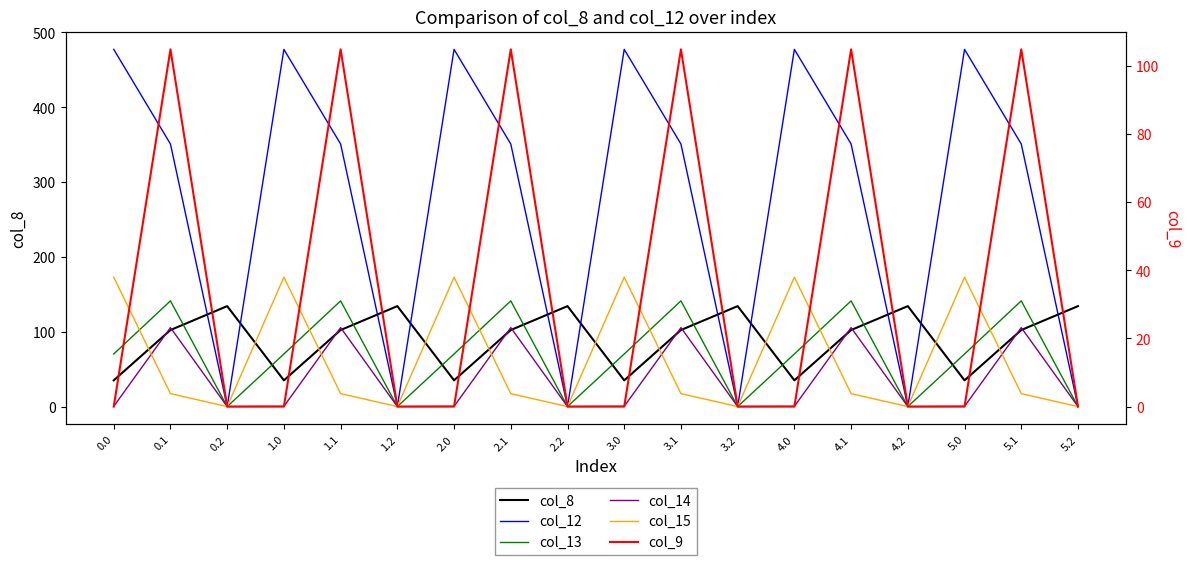

Reading right to left, transcribe all the data shown in this chart.

col_8: 5.2=134.2	5.1=102.3	5.0=35.0	4.2=134.2	4.1=102.3	4.0=35.0	3.2=134.2	3.1=102.3	3.0=35.0	2.2=134.2	2.1=102.3	2.0=35.0	1.2=134.2	1.1=102.3	1.0=35.0	0.2=134.2	0.1=102.3	0.0=35.0
col_12: 5.2=0.0	5.1=350.8	5.0=477.2	4.2=0.0	4.1=350.8	4.0=477.2	3.2=0.0	3.1=350.8	3.0=477.2	2.2=0.0	2.1=350.8	2.0=477.2	1.2=0.0	1.1=350.8	1.0=477.2	0.2=0.0	0.1=350.8	0.0=477.2
col_13: 5.2=0.0	5.1=141.2	5.0=70.2	4.2=0.0	4.1=141.2	4.0=70.2	3.2=0.0	3.1=141.2	3.0=70.2	2.2=0.0	2.1=141.2	2.0=70.2	1.2=0.0	1.1=141.2	1.0=70.2	0.2=0.0	0.1=141.2	0.0=70.2
col_14: 5.2=0.0	5.1=105.5	5.0=0.3	4.2=0.0	4.1=105.5	4.0=0.3	3.2=0.0	3.1=105.5	3.0=0.3	2.2=0.0	2.1=105.5	2.0=0.3	1.2=0.0	1.1=105.5	1.0=0.3	0.2=0.0	0.1=105.5	0.0=0.3
col_15: 5.2=0.0	5.1=17.3	5.0=172.8	4.2=0.0	4.1=17.3	4.0=172.8	3.2=0.0	3.1=17.3	3.0=172.8	2.2=0.0	2.1=17.3	2.0=172.8	1.2=0.0	1.1=17.3	1.0=172.8	0.2=0.0	0.1=17.3	0.0=172.8
col_9: 5.2=0.0	5.1=104.8	5.0=0.0	4.2=0.0	4.1=104.8	4.0=0.0	3.2=0.0	3.1=104.8	3.0=0.0	2.2=0.0	2.1=104.8	2.0=0.0	1.2=0.0	1.1=104.8	1.0=0.0	0.2=0.0	0.1=104.8	0.0=0.0